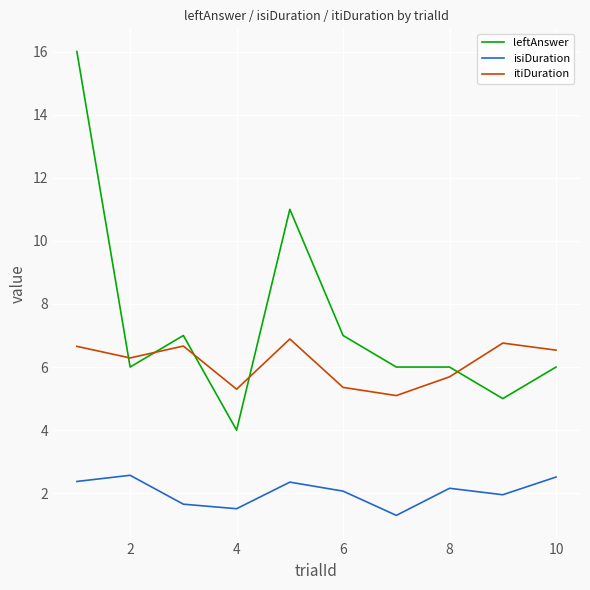

How many categories are shown in the chart?

10